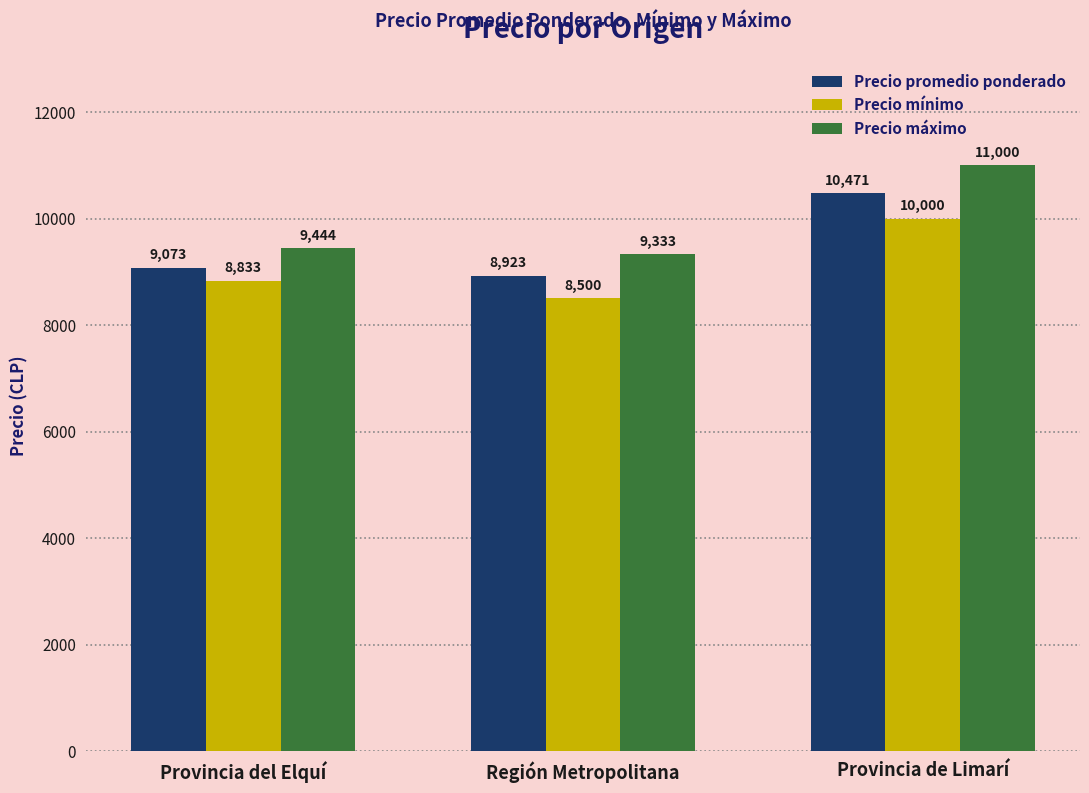

What is the approximate value of Precio promedio ponderado at Provincia de Limarí?

10471